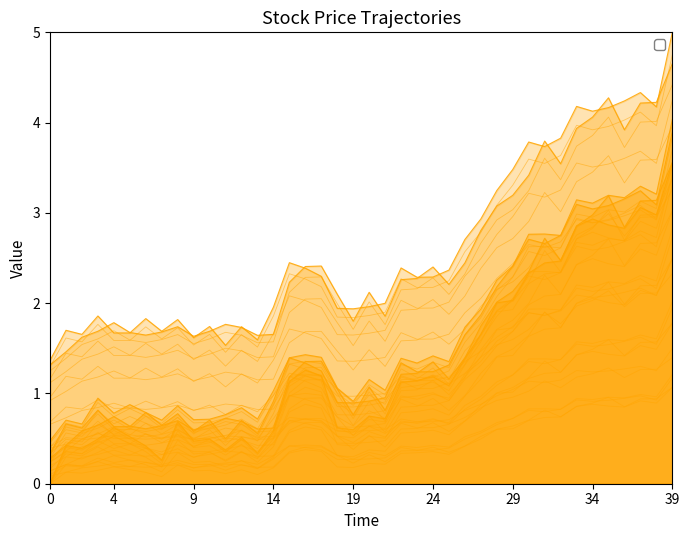

Between 14 and 13, which series saw the biggest shift?

old_close